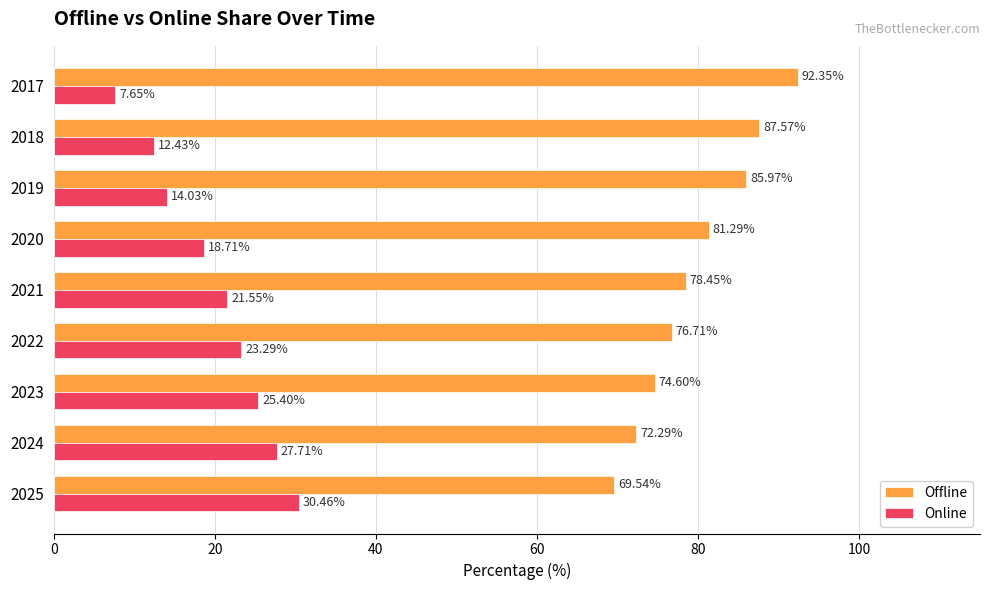

What is the total value across all series at 2023?

100.0